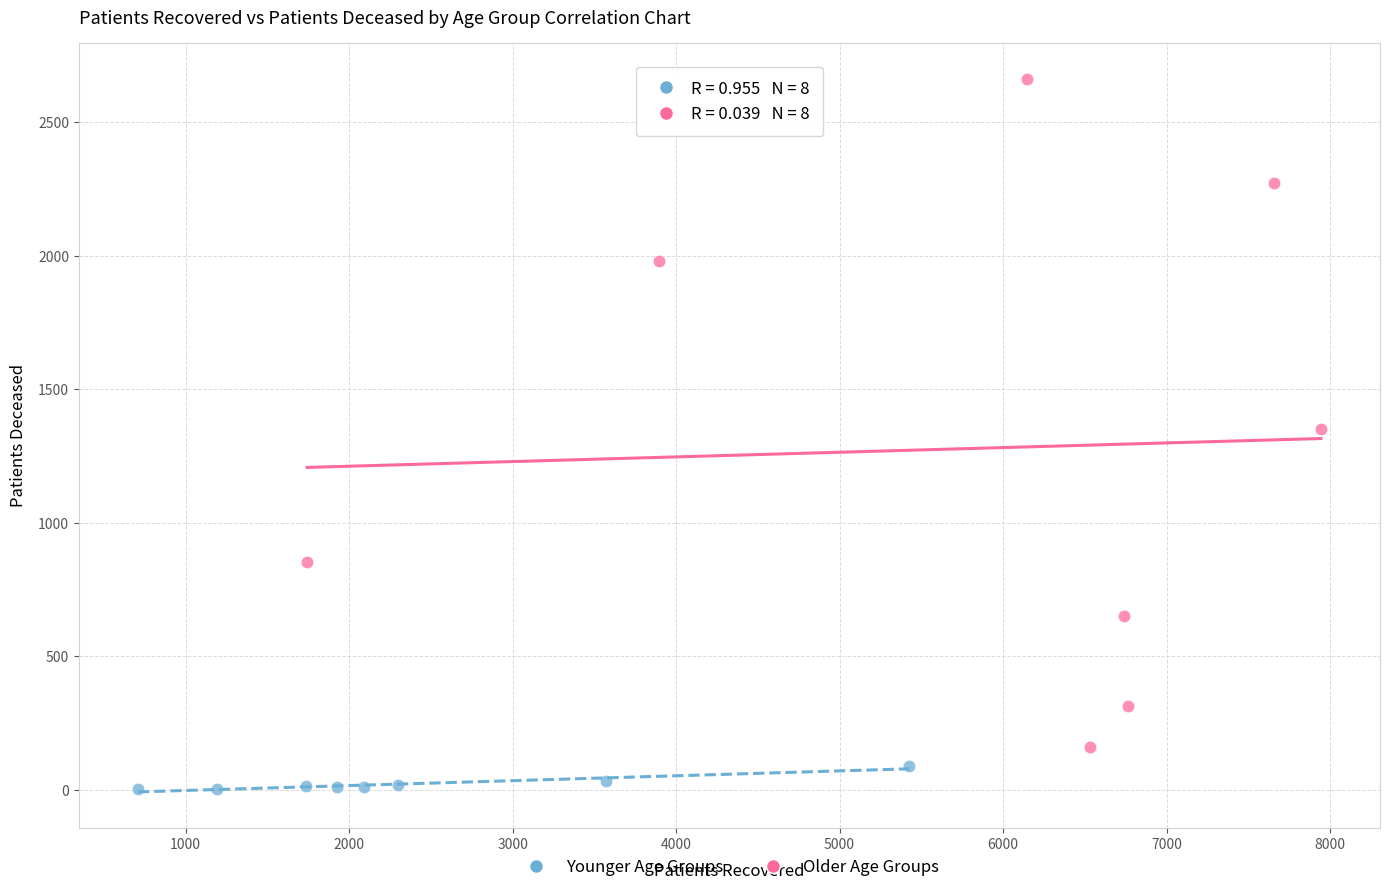

Which series contains the highest Y value?

Older Age Groups